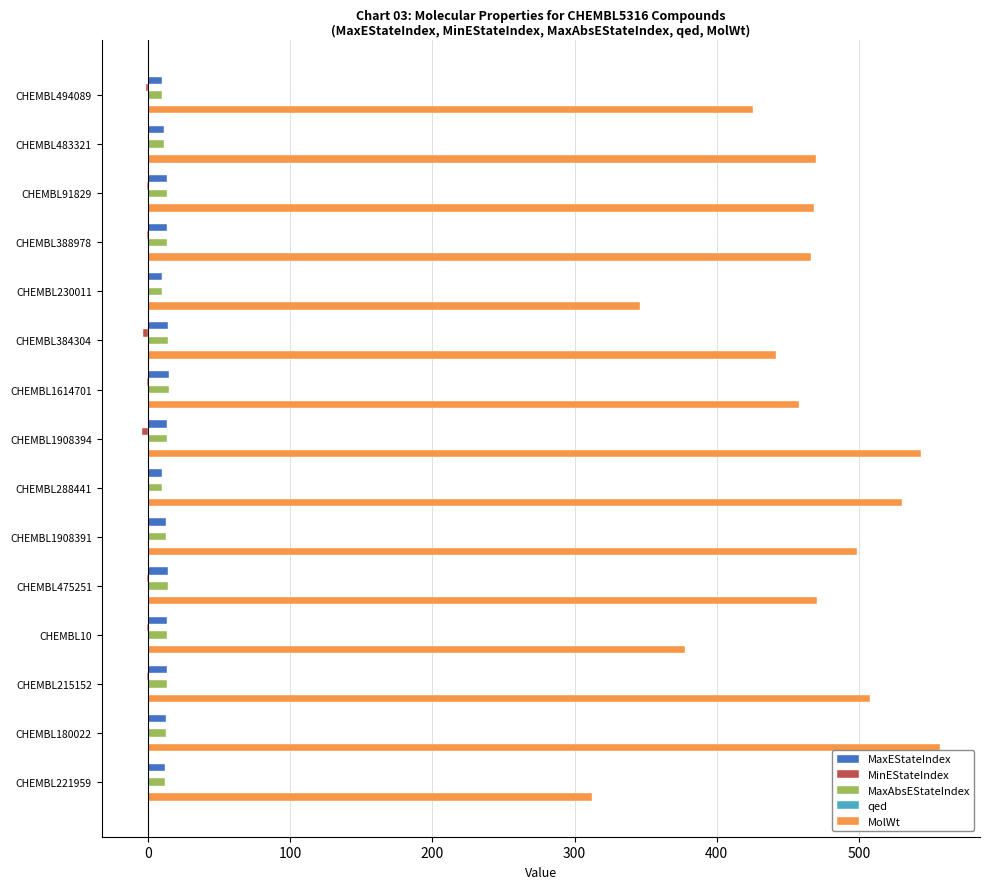

What is the sum of all MaxEStateIndex values?

189.1